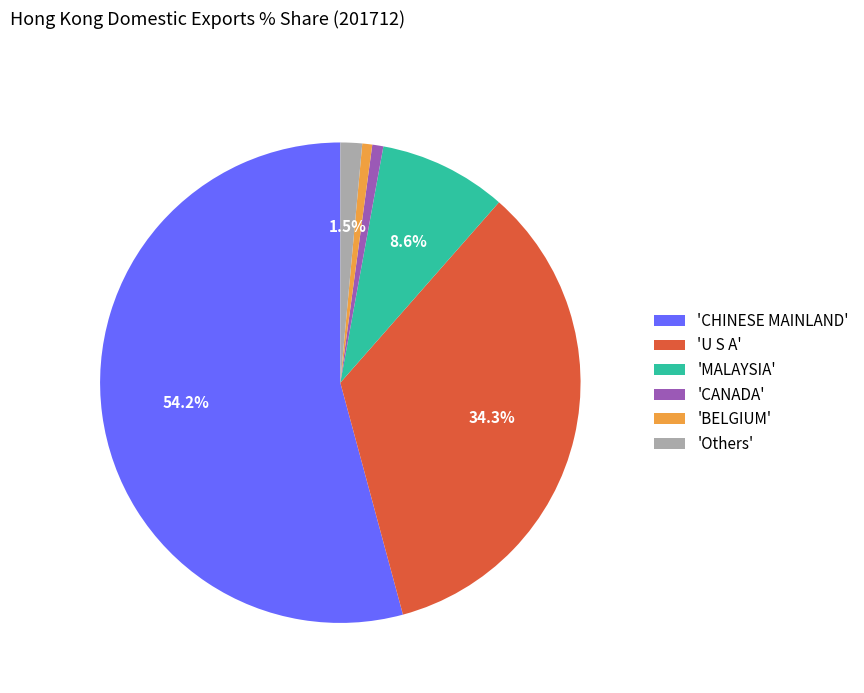

How many slices are in this pie chart?

6